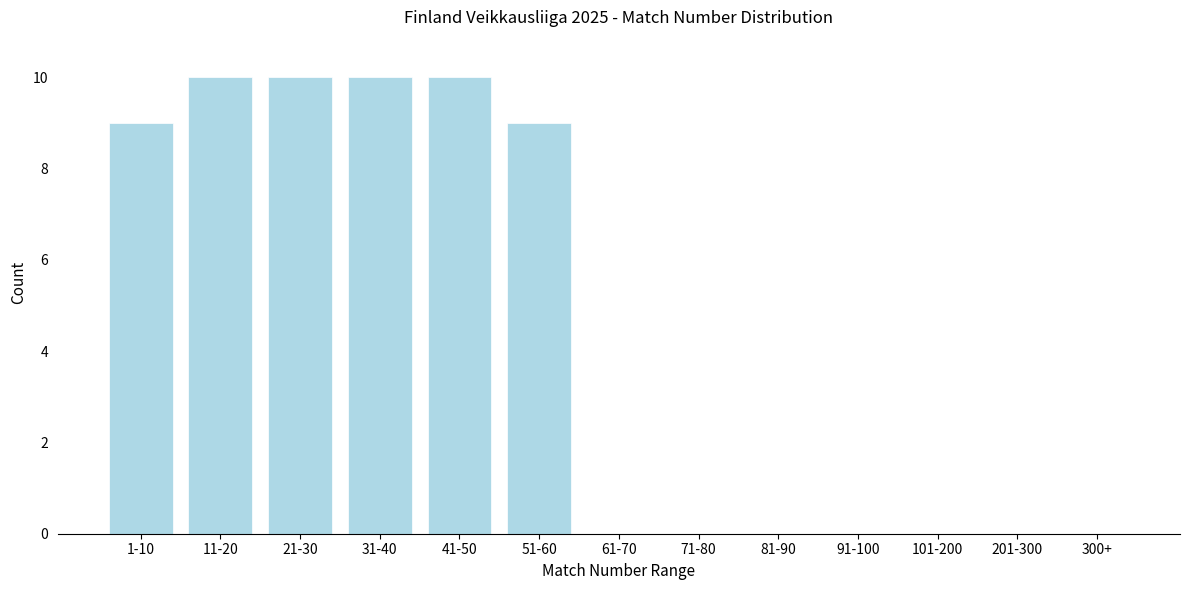

Reading left to right, list all the values displayed in this chart.

1-10=9	11-20=10	21-30=10	31-40=10	41-50=10	51-60=9	61-70=0	71-80=0	81-90=0	91-100=0	101-200=0	201-300=0	300+=0